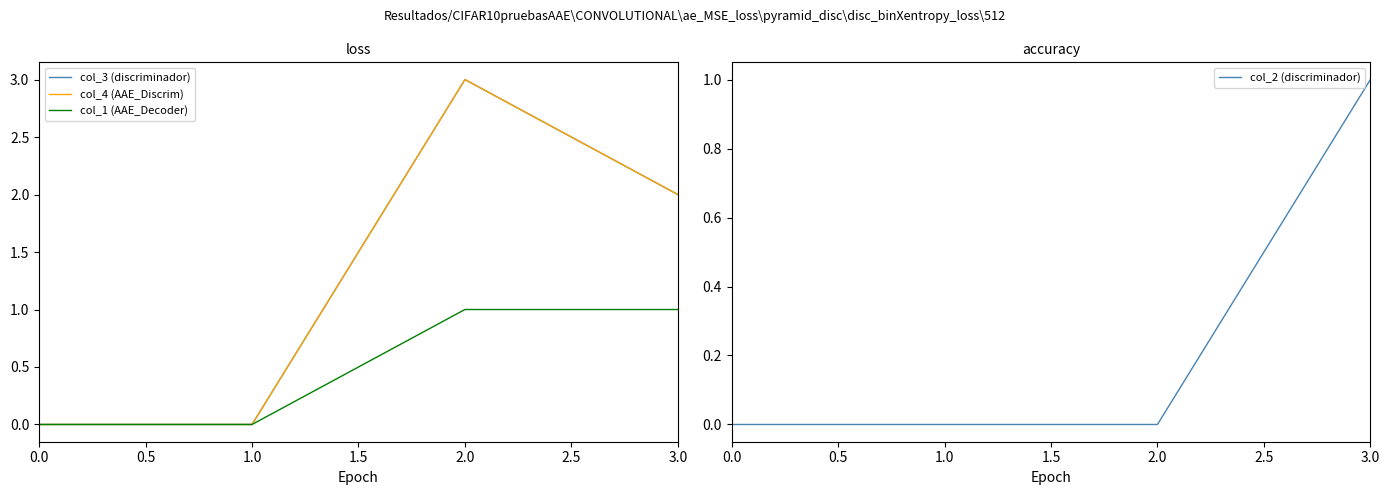

True or false: col_2 (discriminador) and col_1 (AAE_Decoder) cross at least once.

False